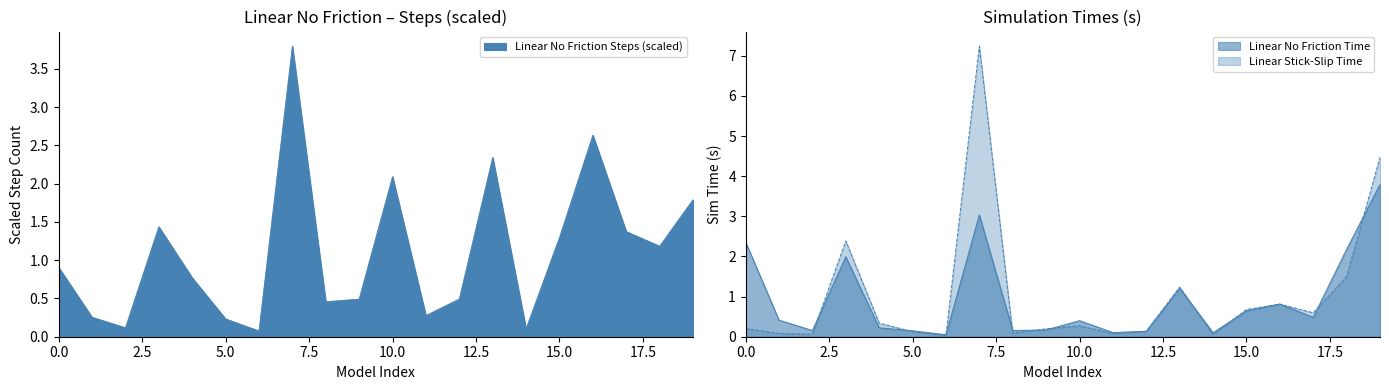

Rank the series by their average value, from highest to lowest.

Linear No Friction Steps, Linear Stick-Slip Time, Linear No Friction Time